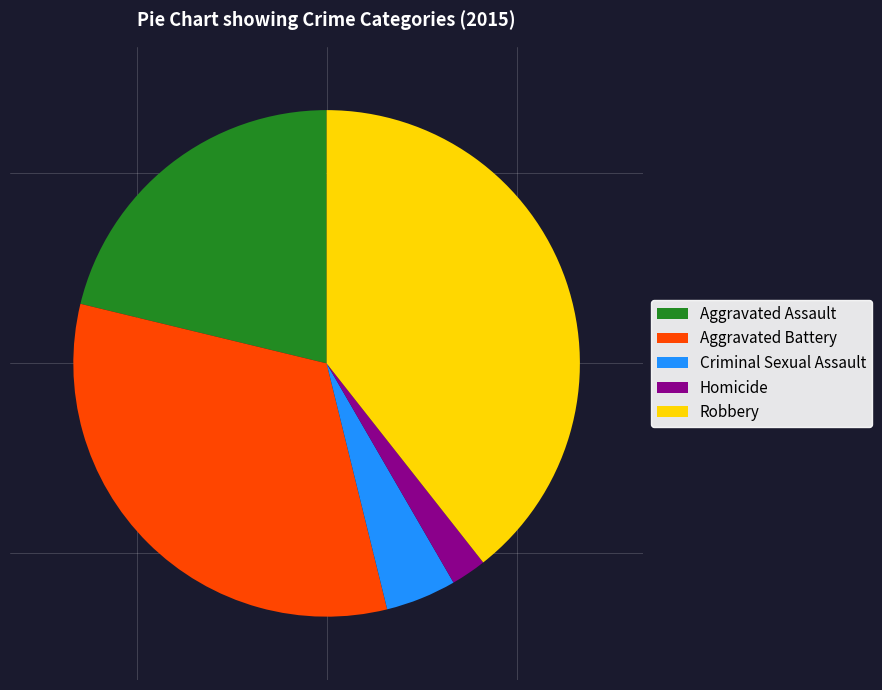

How many segments does this pie chart have?

5